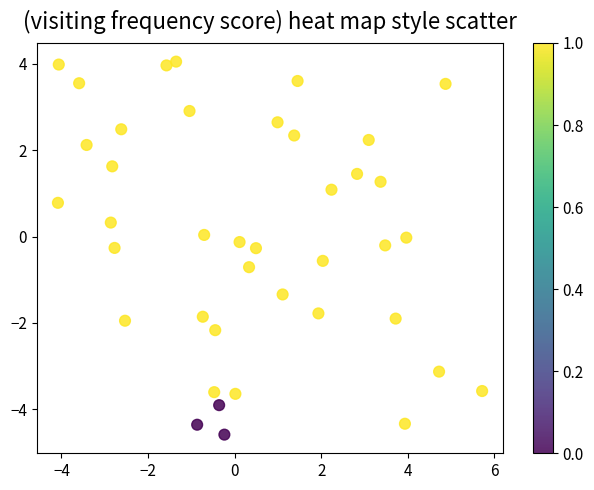

How many data points are displayed?

40